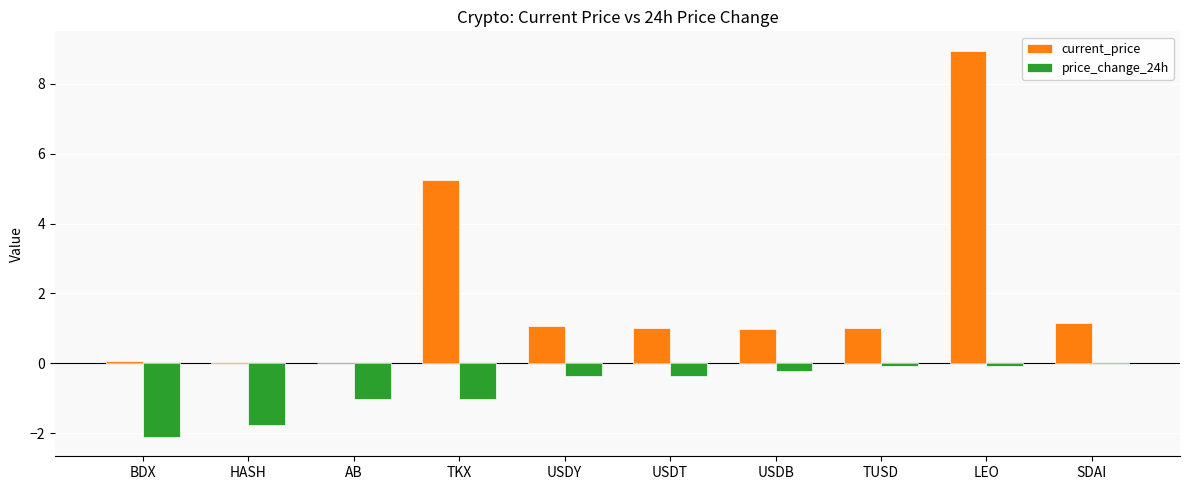

Which series has the widest spread of values?

current_price